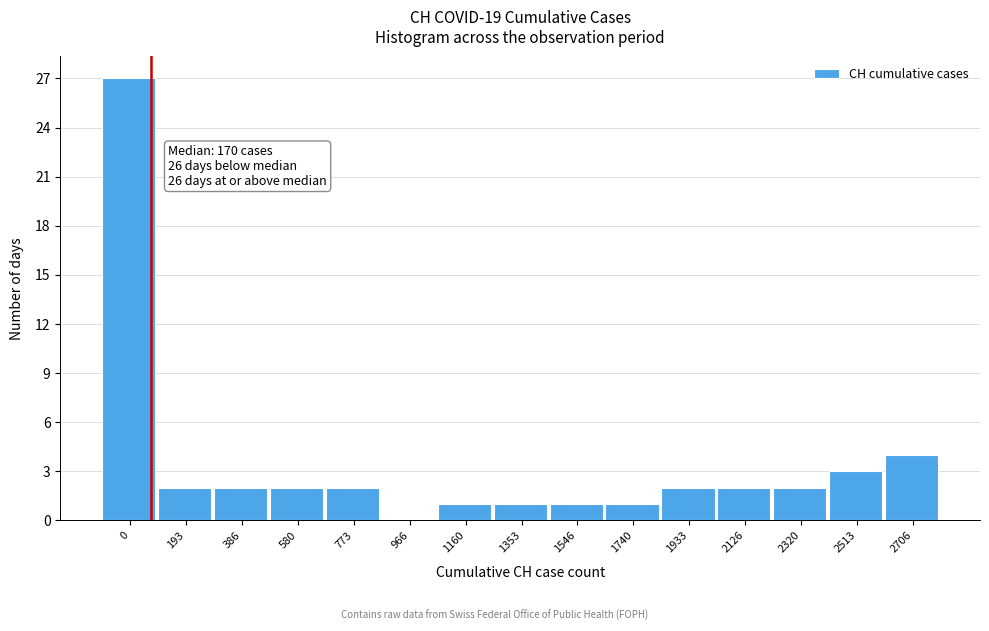

Reading right to left, list all the values displayed in this chart.

2706=4	2513=3	2320=2	2126=2	1933=2	1740=1	1546=1	1353=1	1160=1	966=0	773=2	580=2	386=2	193=2	0=27